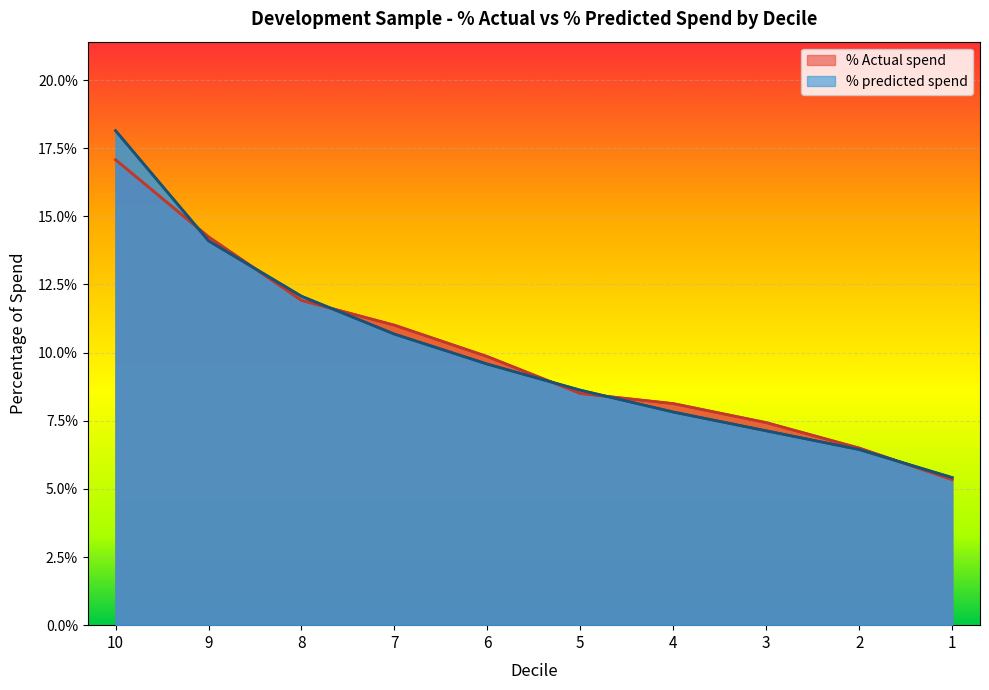

Where is % Actual spend nearest to the value 0?

1